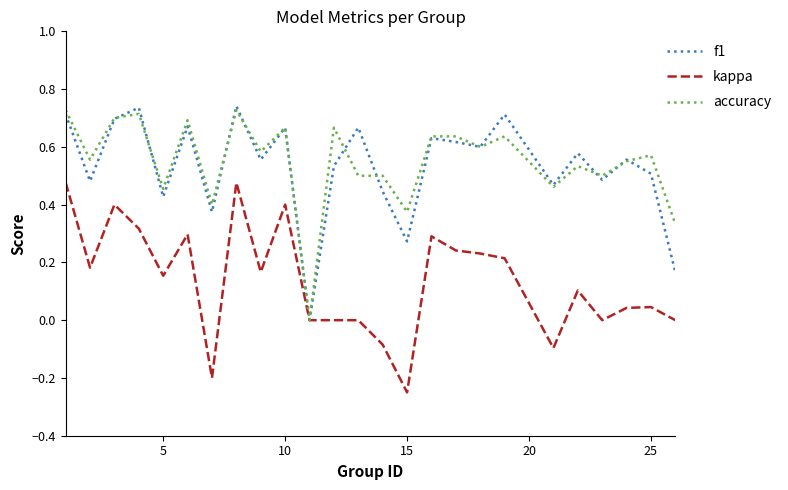

How many accuracy values are between 0 and 1?

25